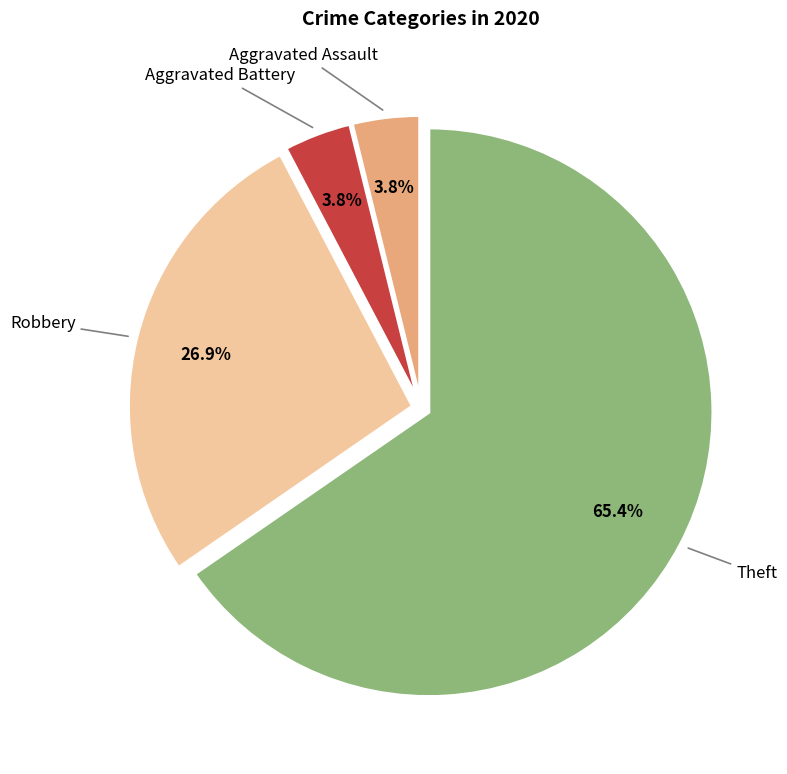

Count the number of slices in the pie.

4